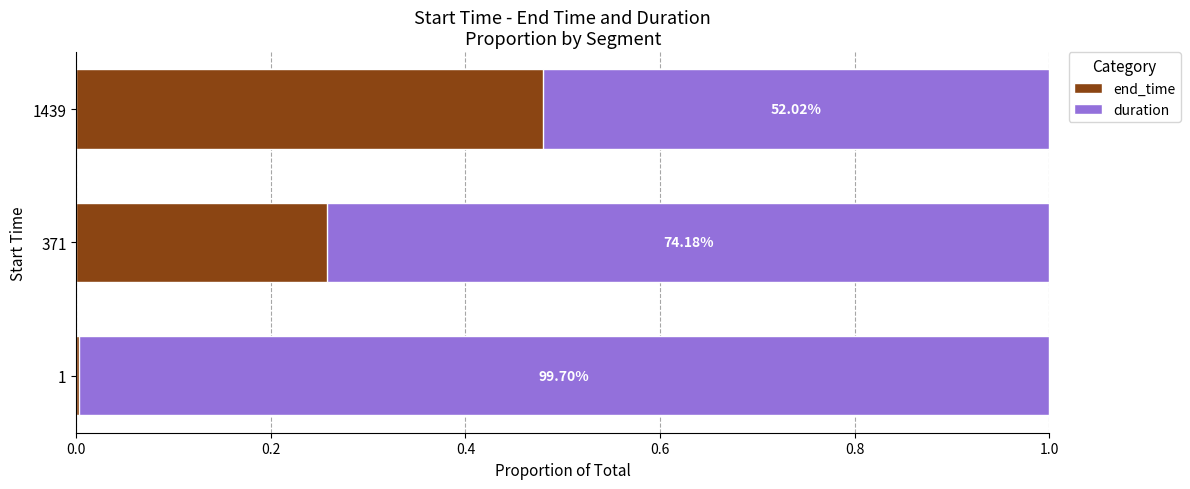

What is the total value across all series at 0.0?

1.6